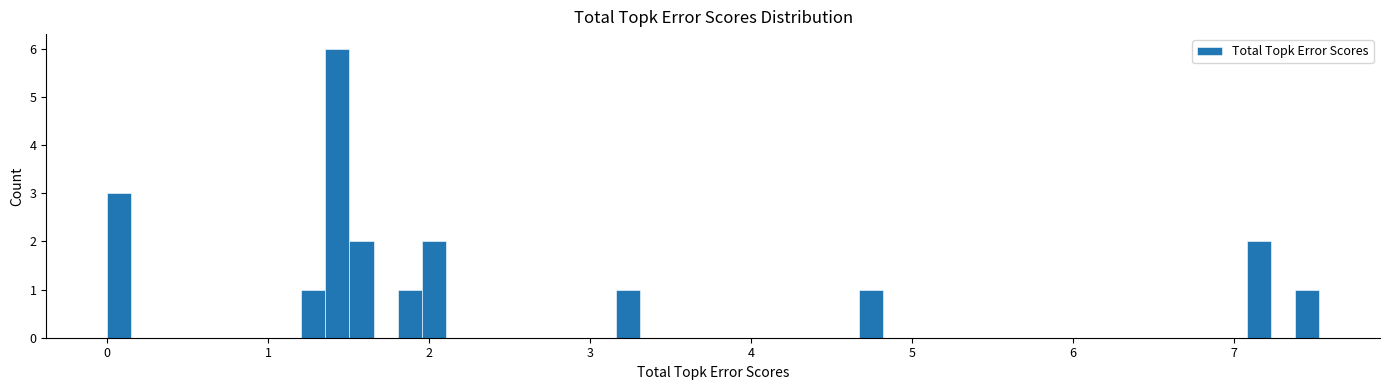

Read against the x-axis, roughly where is the centre of the tallest bar?

1.4